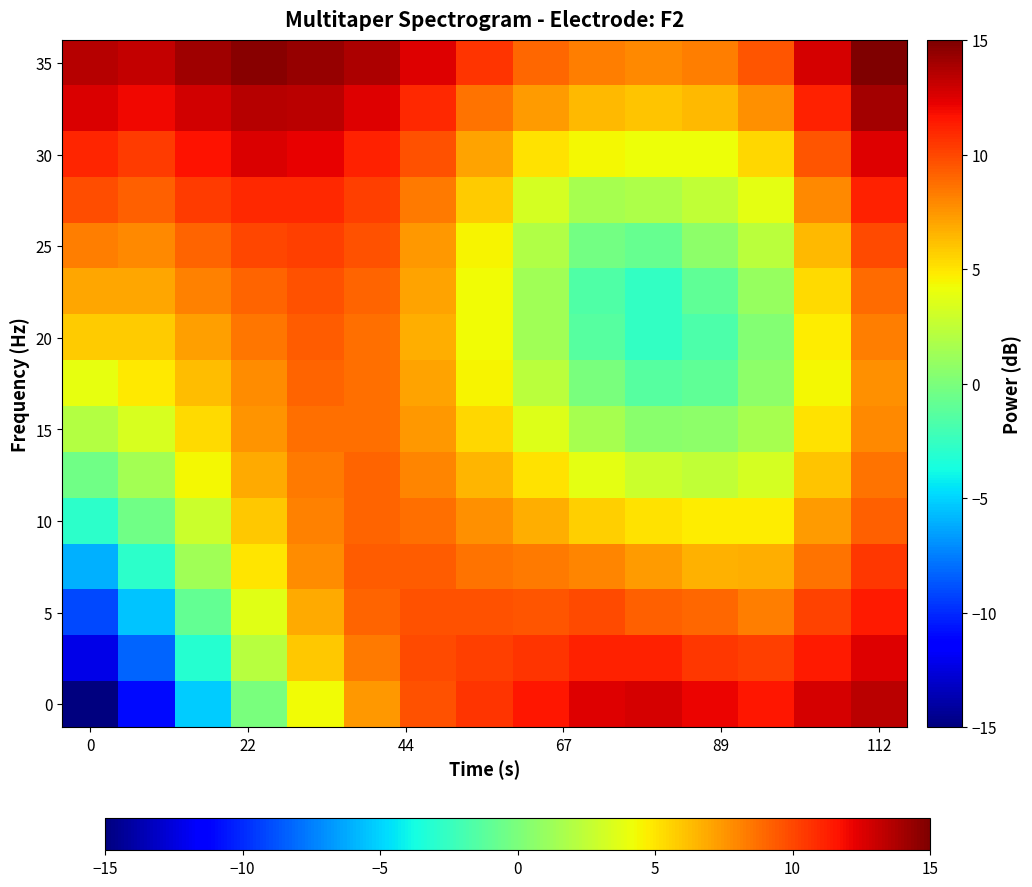

At which category does the chart reach its peak across all series?

112